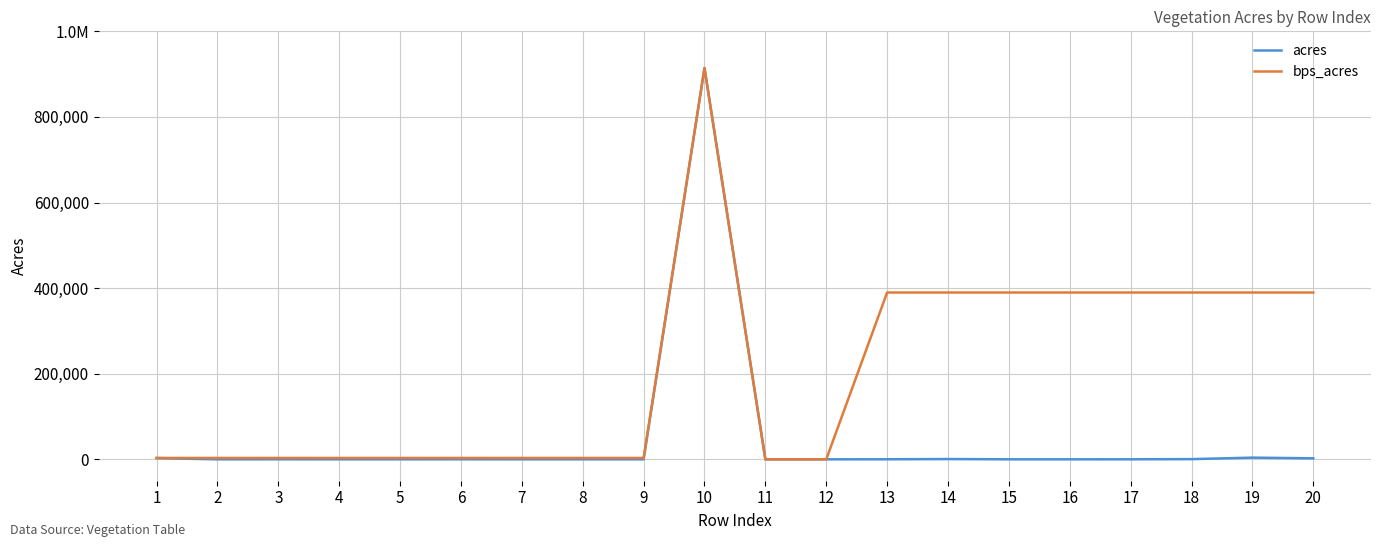

What are all the series names shown in the legend?

acres, bps_acres